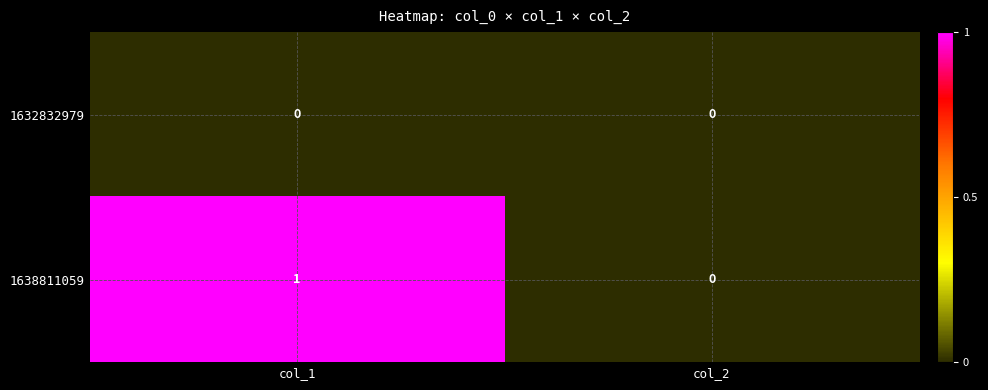

Is it true that 1638811059 equals 1 at col_2?

False